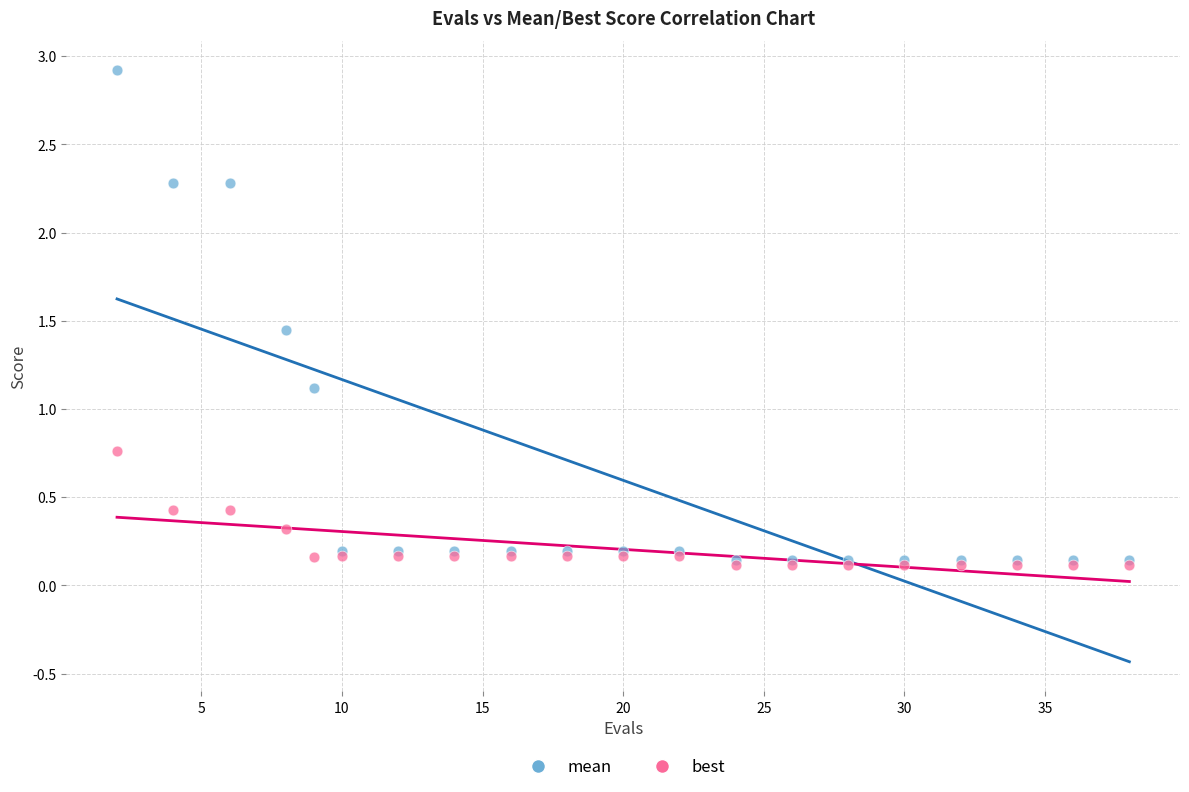

In the mean series, what Y value is closest to 1?

1.1